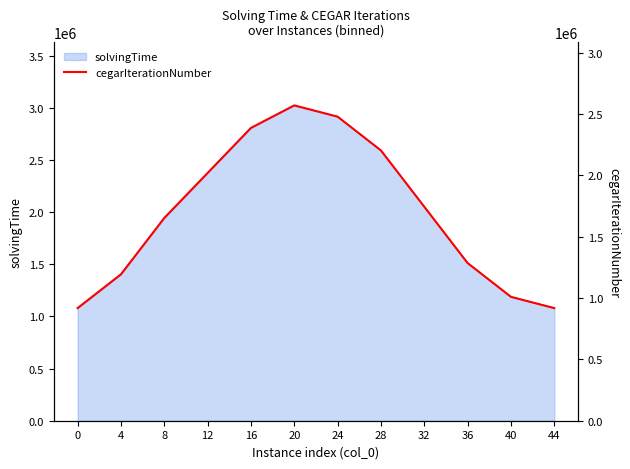

What is the value of the 9th point from the left?

1744200